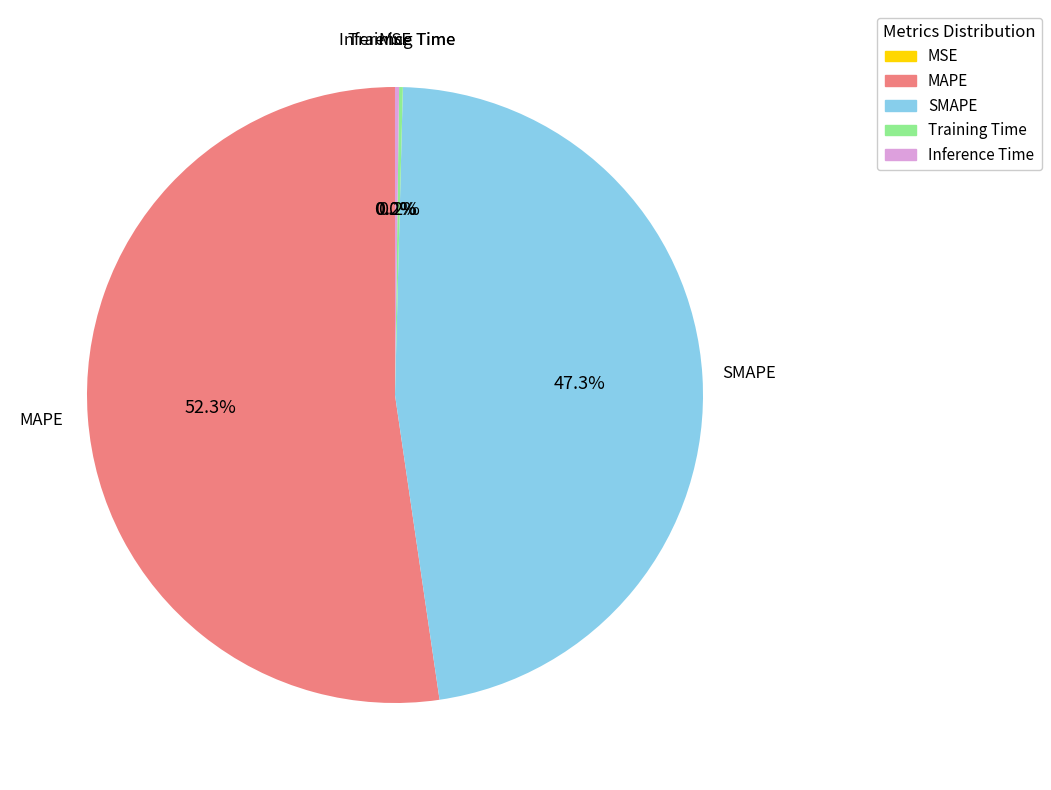

Which category accounts for the majority?

MAPE